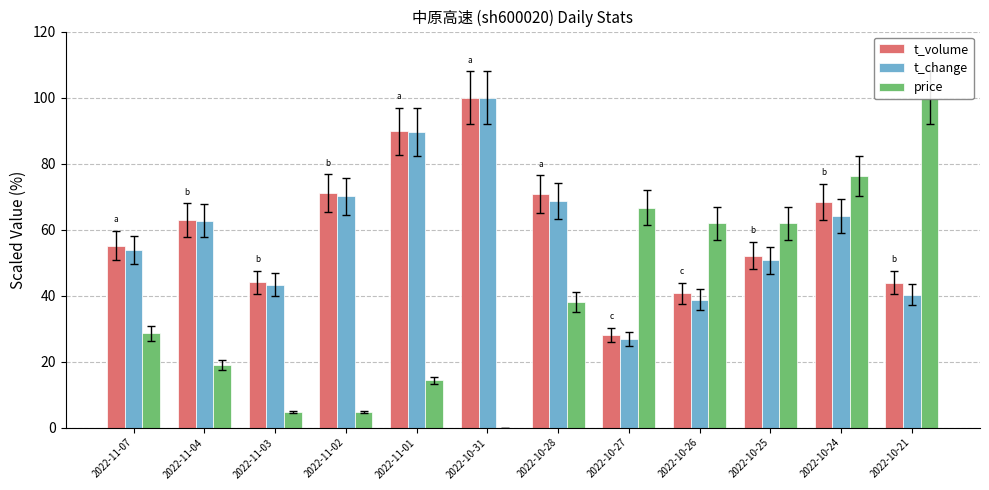

What is the difference between the highest and lowest values at 2022-11-01?

75.5